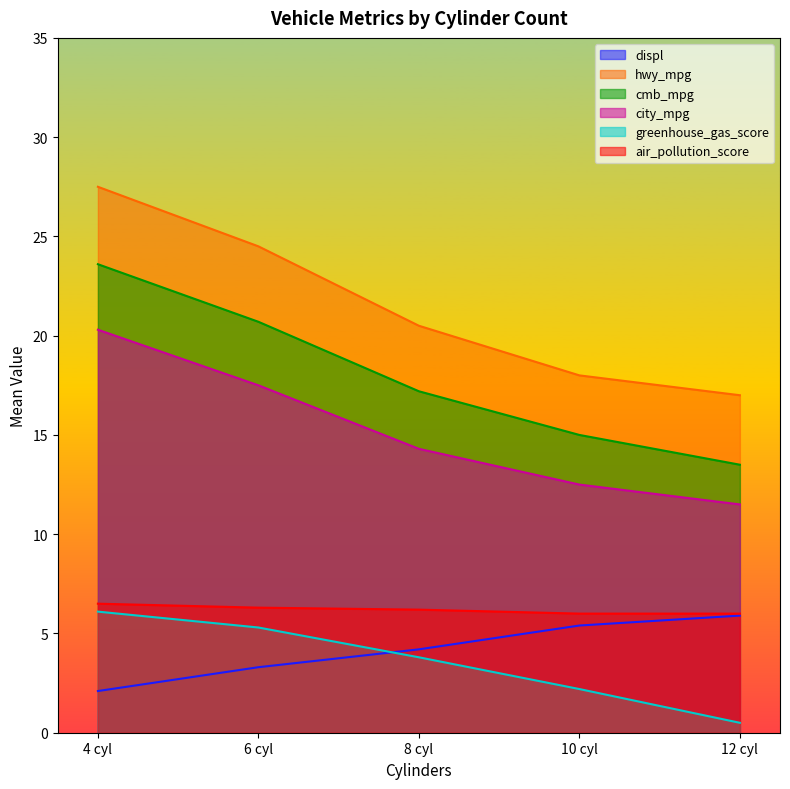

Is it true that greenhouse_gas_score equals 7.4 at 8 cyl?

False